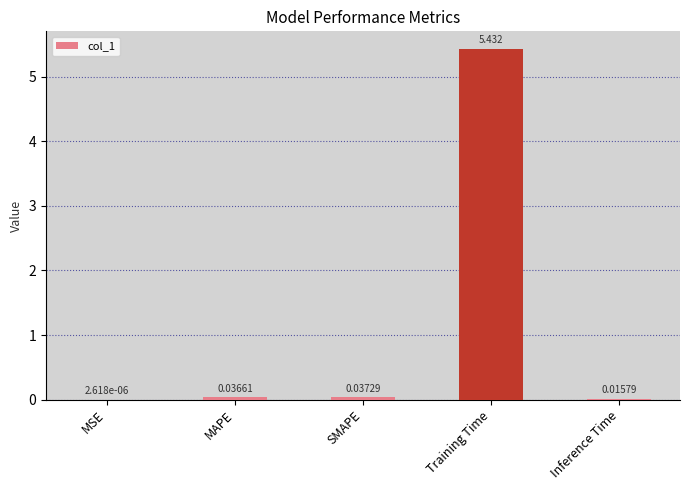

Between SMAPE and Inference Time, which is larger?

SMAPE